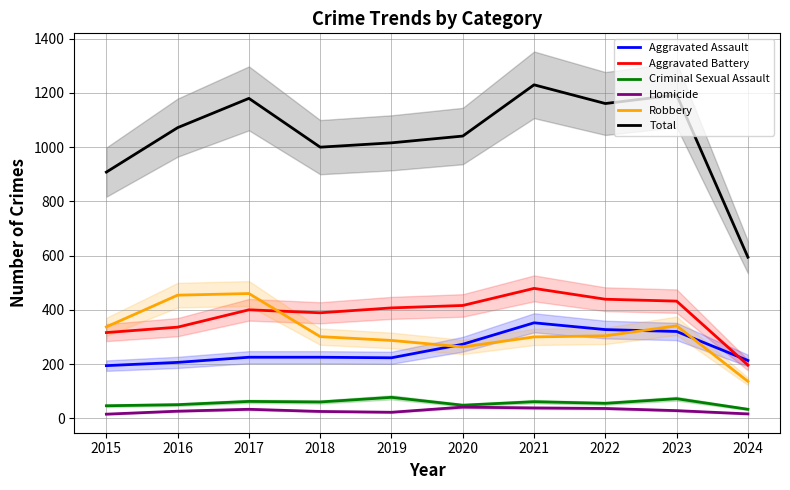

Where does the Total series first go above 1072?

2017